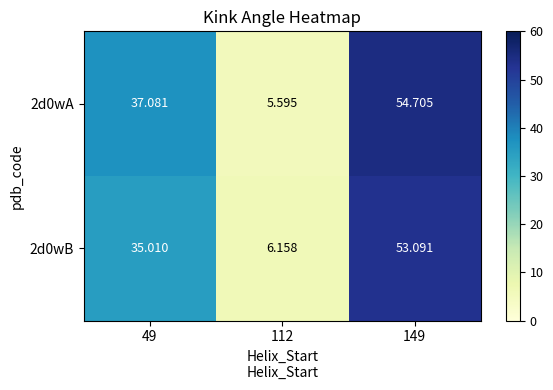

Is the value of 2d0wA at 149 greater than the value of 2d0wB at 112?

Yes